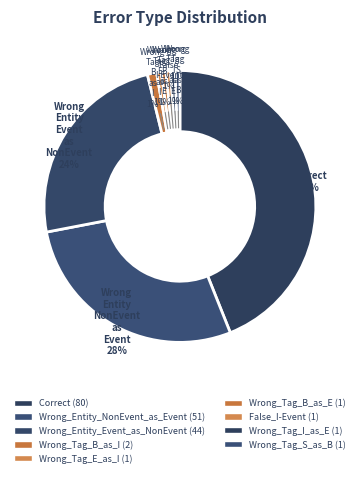

Between Wrong_Tag_E_as_I and Wrong_Entity_NonEvent_as_Event, which is larger?

Wrong_Entity_NonEvent_as_Event